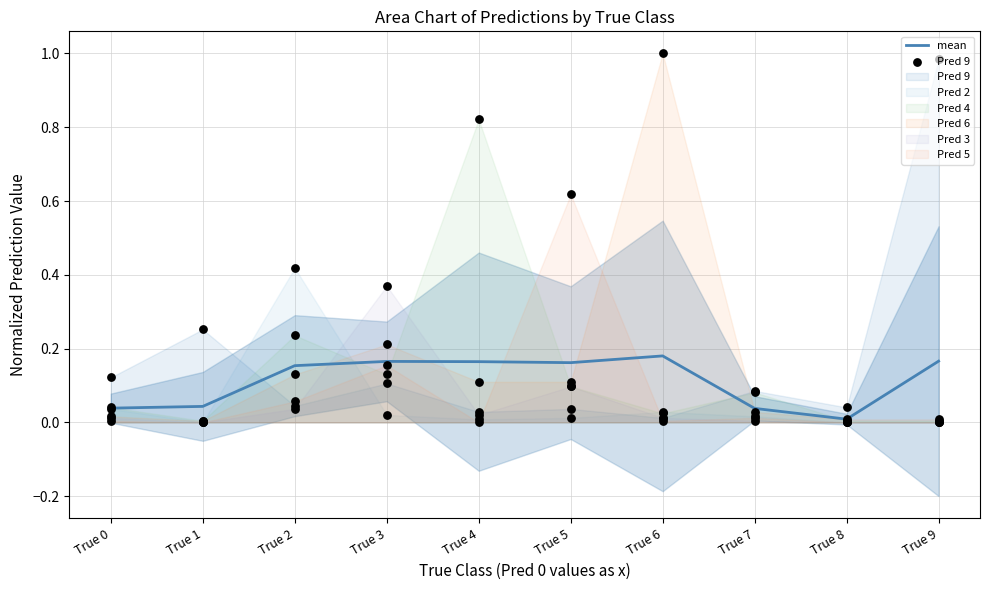

At which category is the sum across all series the highest?

True 9